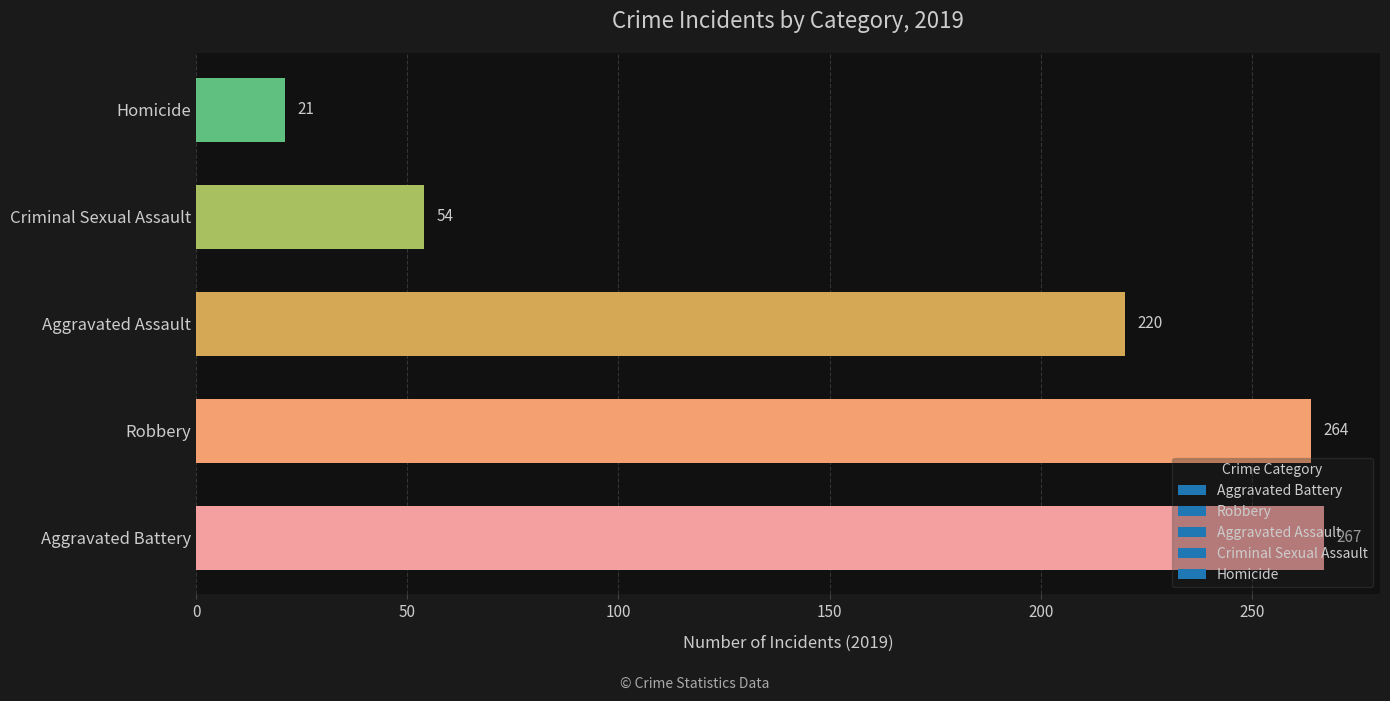

At which label is the value closest to 144?

Aggravated Assault